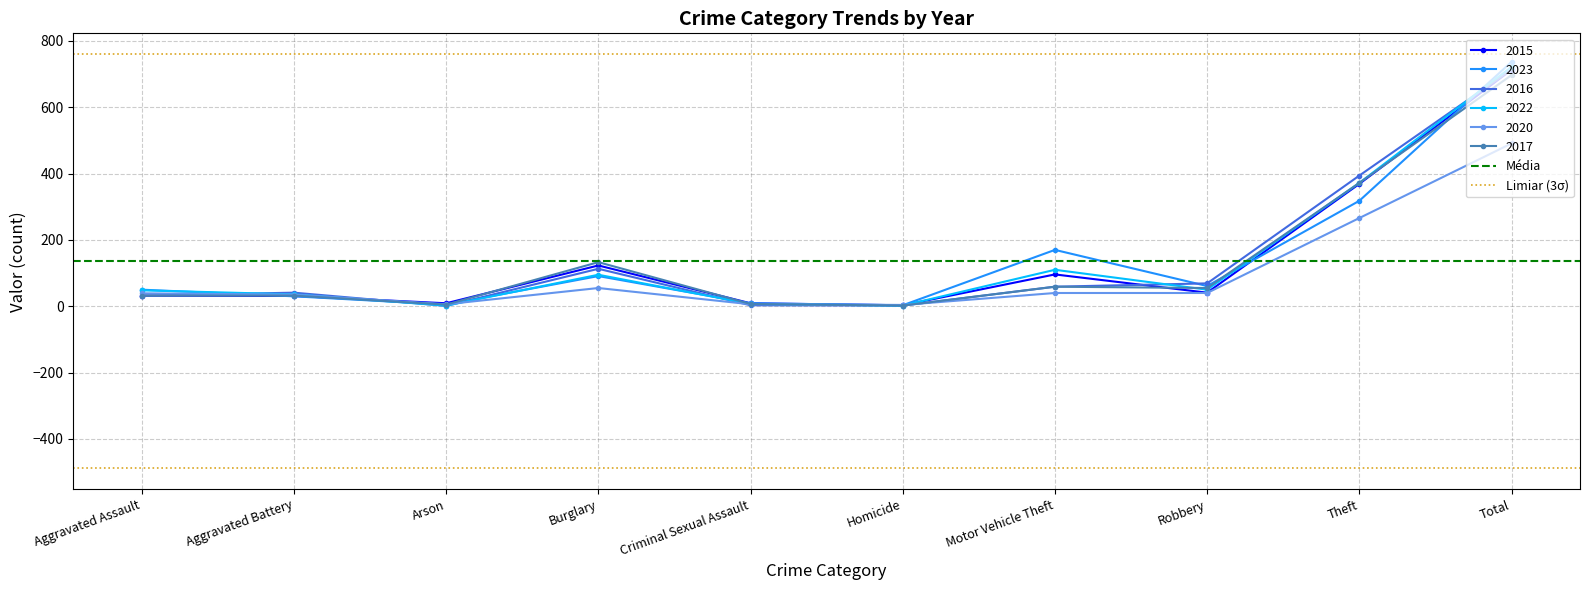

What is the highest value of the Média series?

135.8